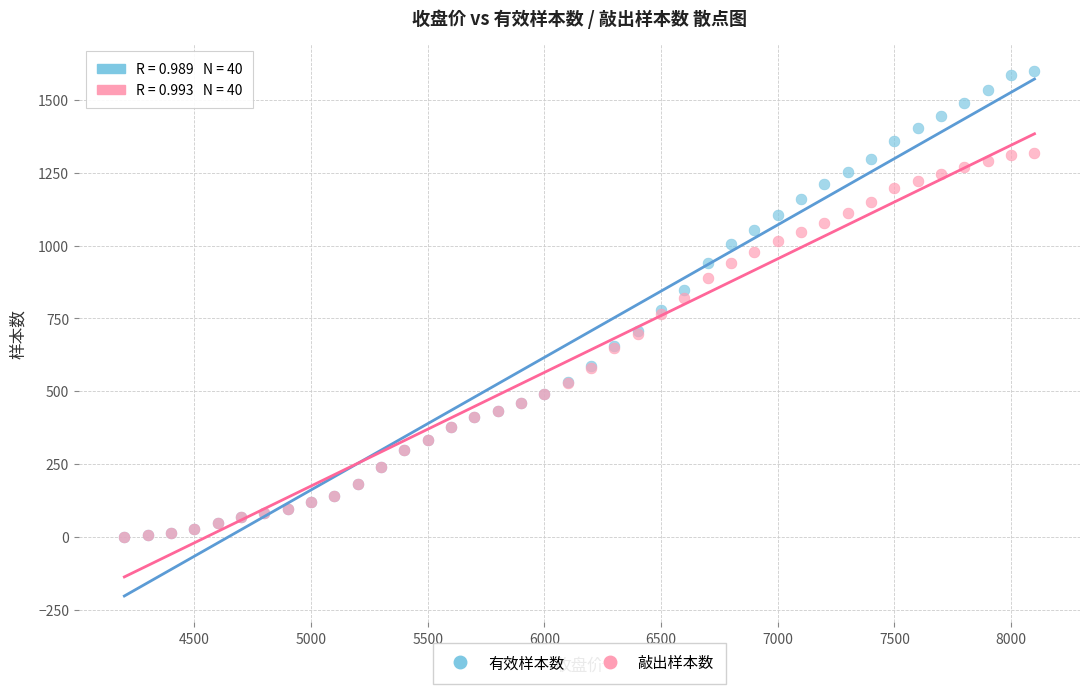

What are all the series names shown in the legend?

有效样本数, 敲出样本数